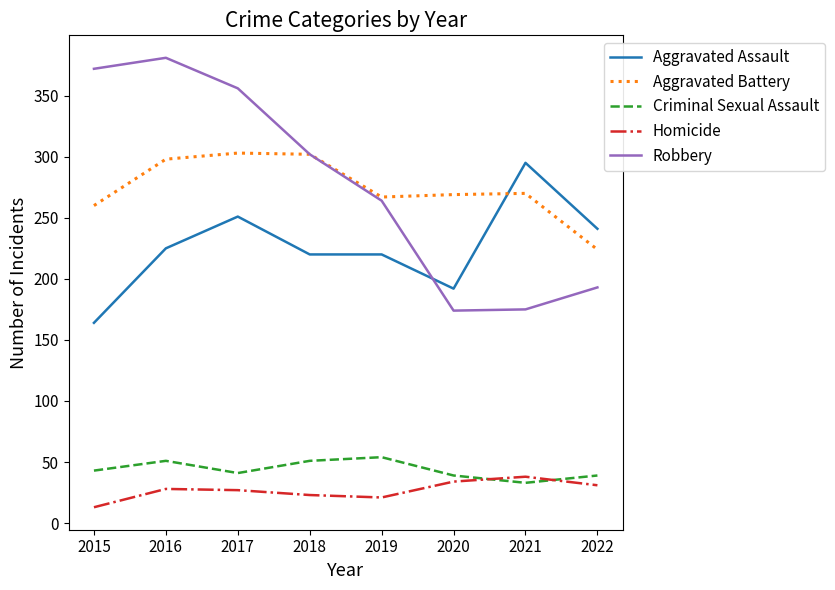

How many lines are shown in the chart?

5